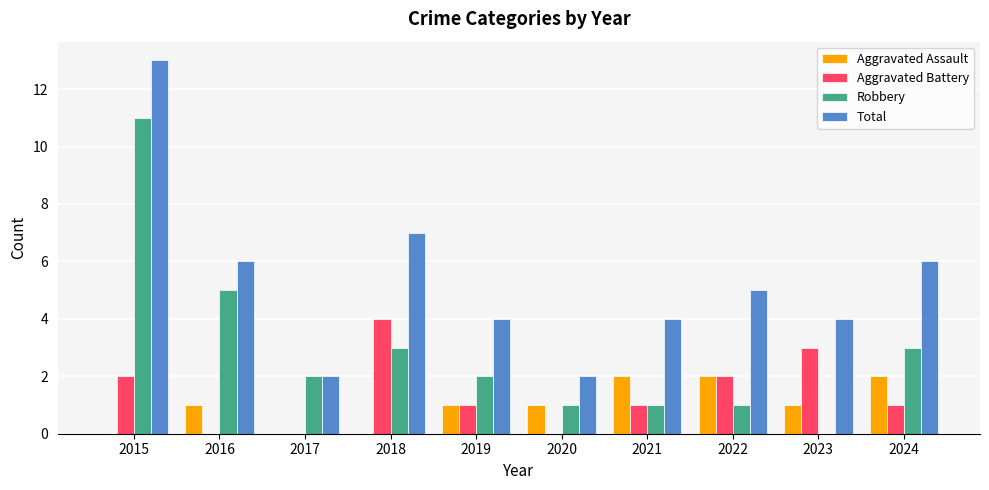

Is the value of Total at 2024 greater than the value of Robbery at 2019?

Yes